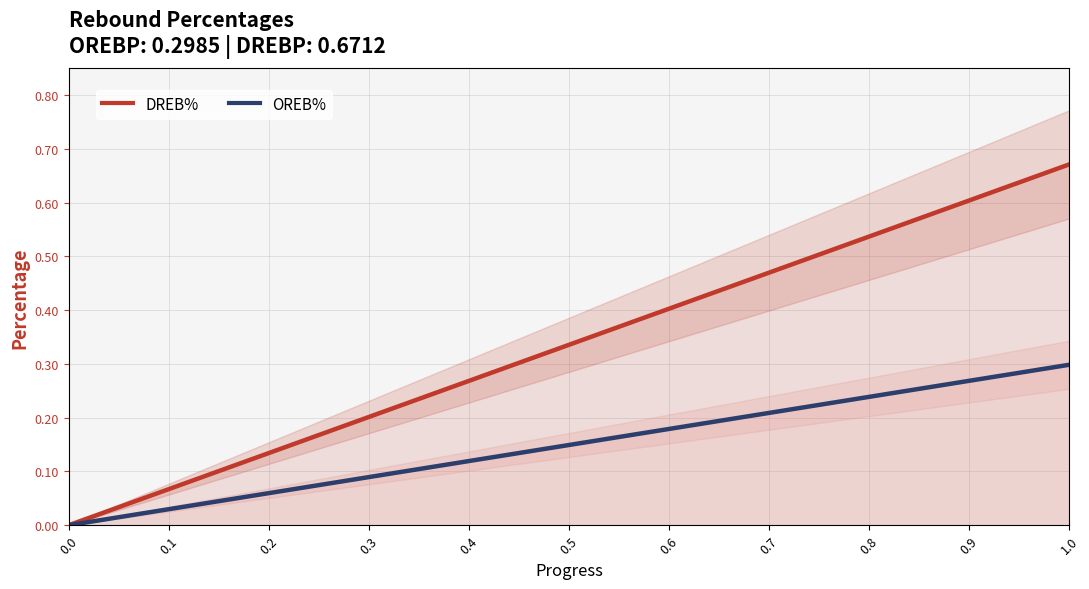

True or false: DREB% has more than 1 points higher than both neighbors.

False